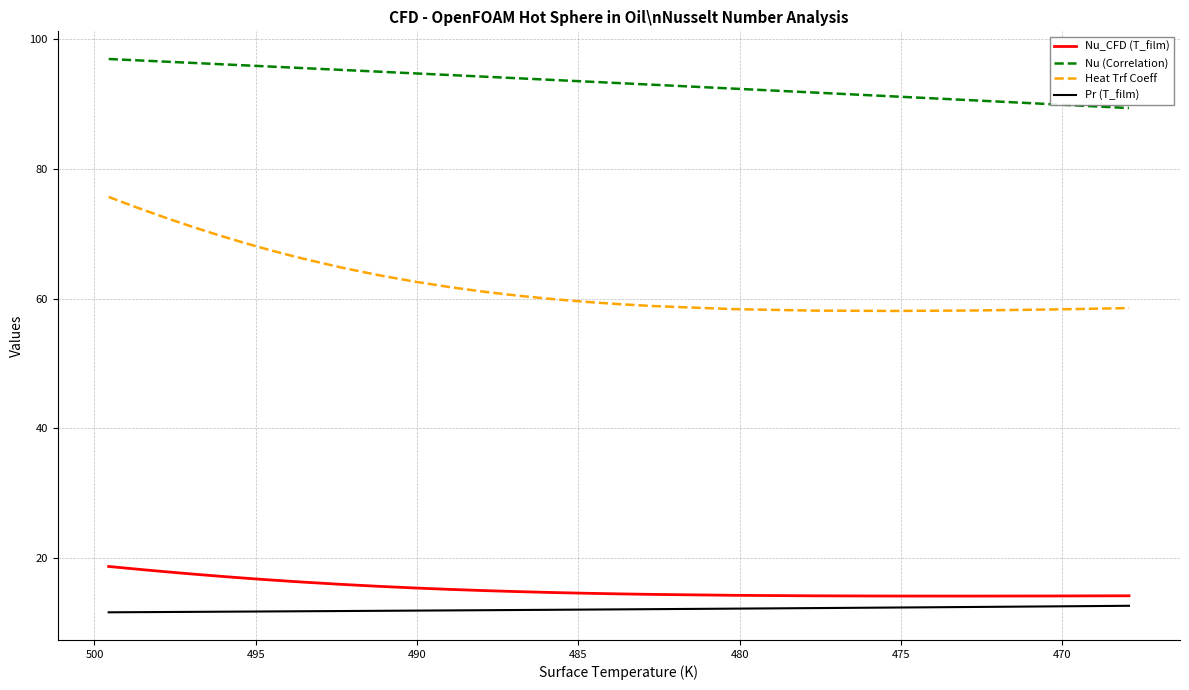

True or false: Pr (T_film) has more than 1 interior local peaks.

False